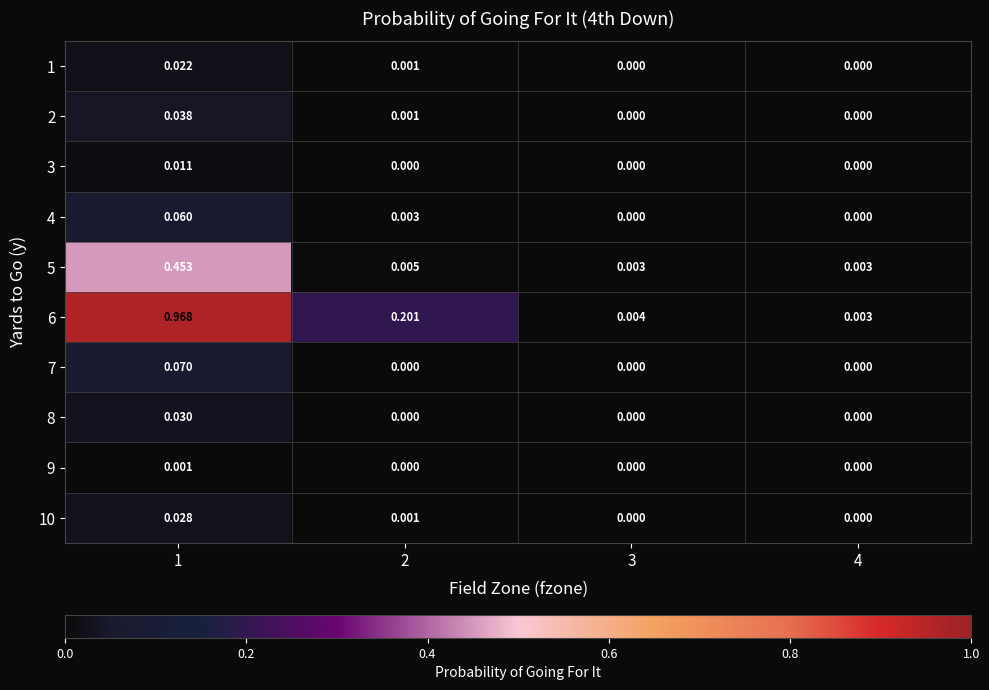

Is the value of 10 at 2 greater than the value of 6 at 3?

No